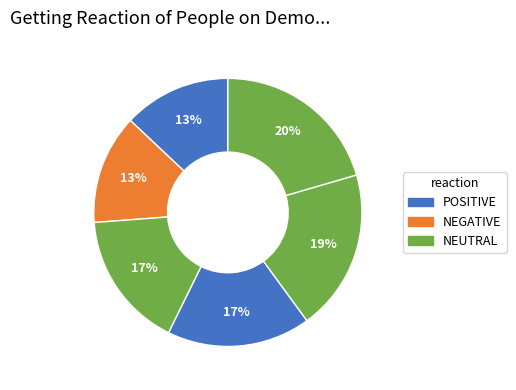

How many slices are in this pie chart?

6